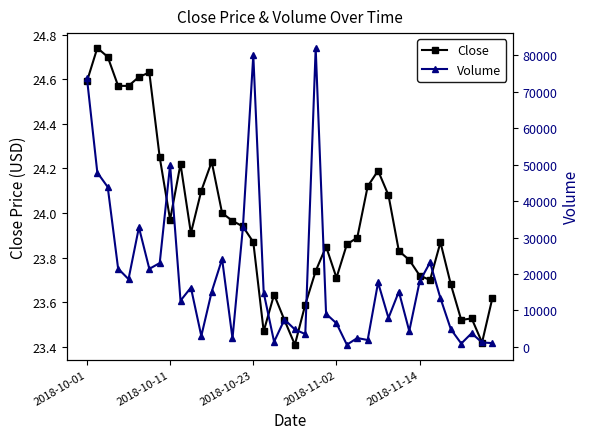

True or false: Close has more than 0 interior local peaks.

True